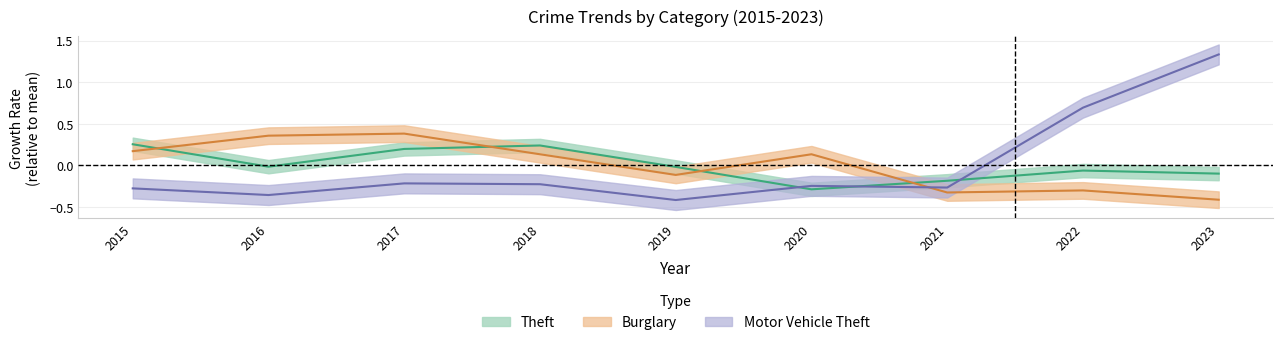

What is the approximate value of Theft at 2018?

0.2